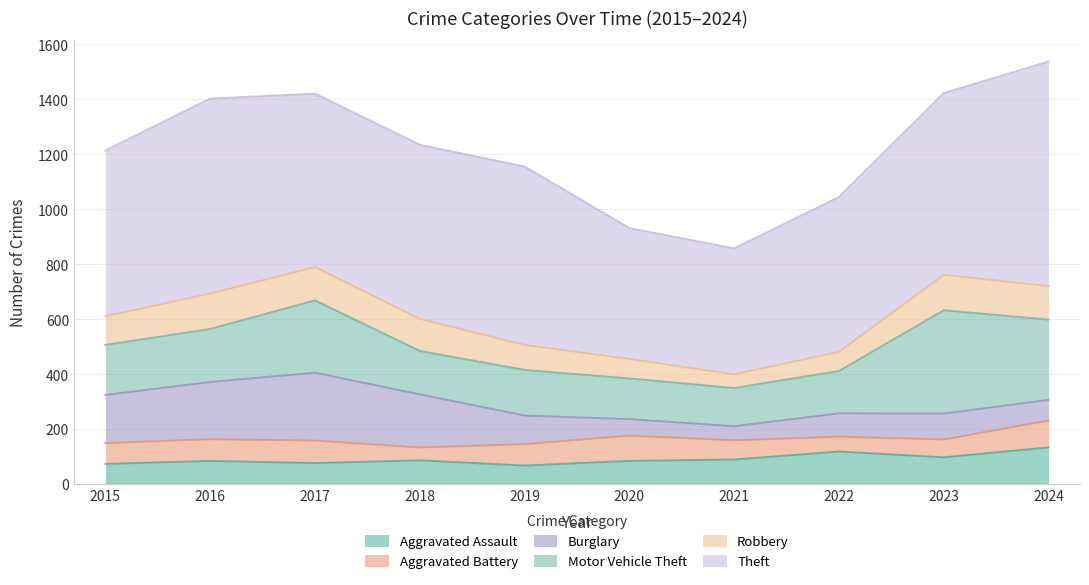

Is it true that Motor Vehicle Theft equals 292 at 2024?

True